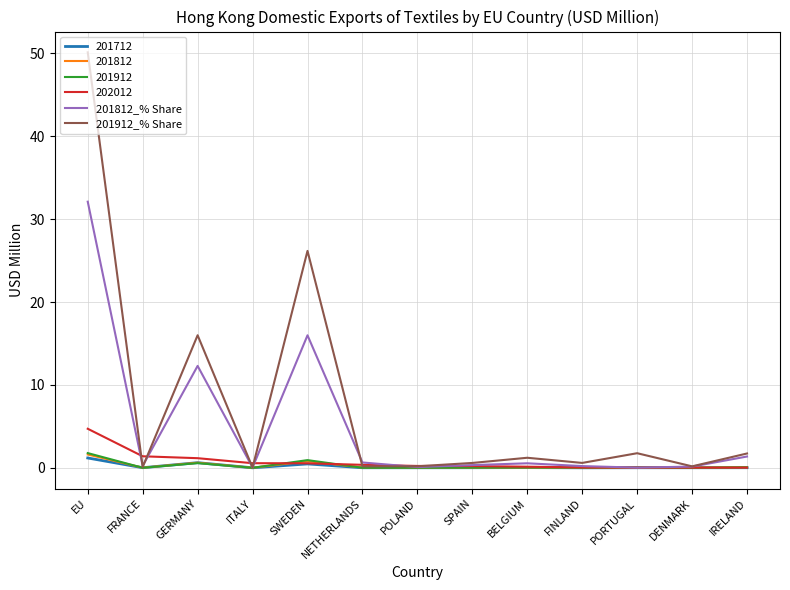

What position from the right is FRANCE?

12